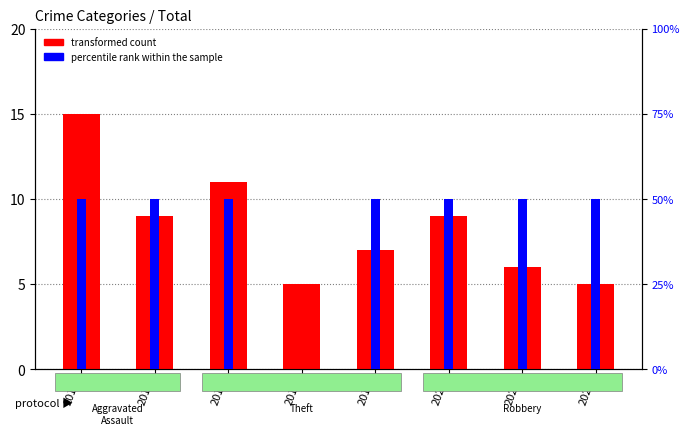

How many groups of bars are there?

8